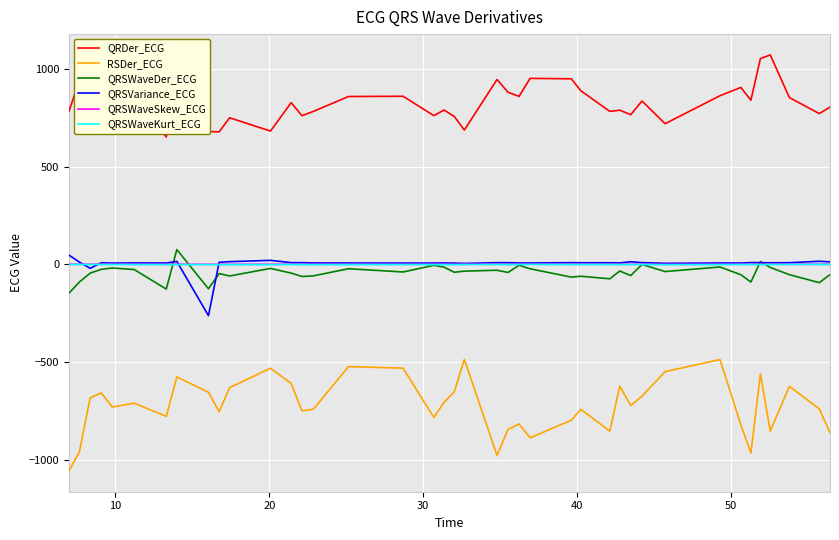

True or false: QRSVariance_ECG and RSDer_ECG intersect in this chart.

False